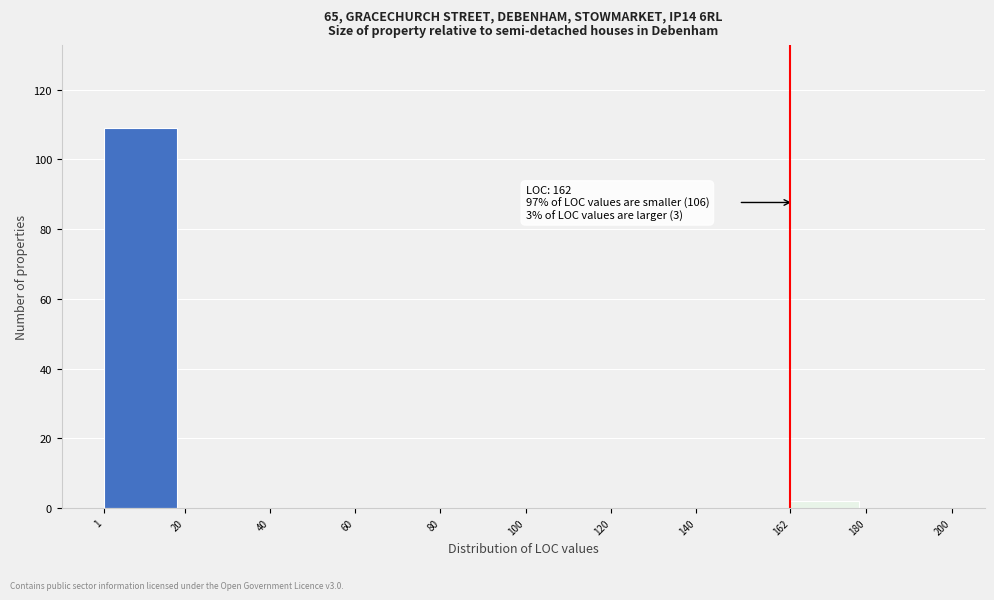

Which range on the x-axis has the tallest bar?

1 to 20